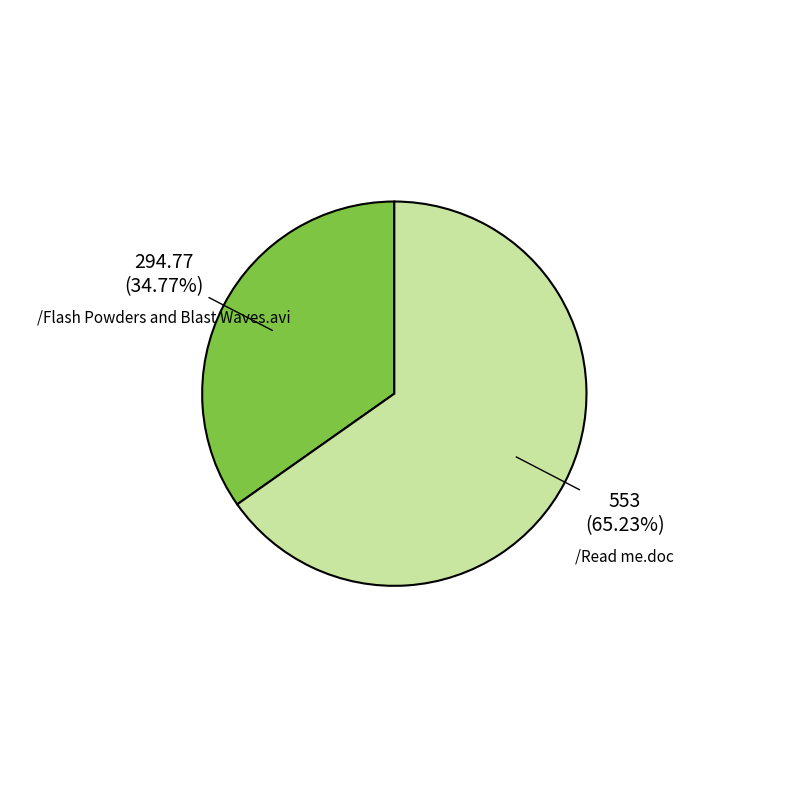

Is there a majority slice in this chart?

Yes